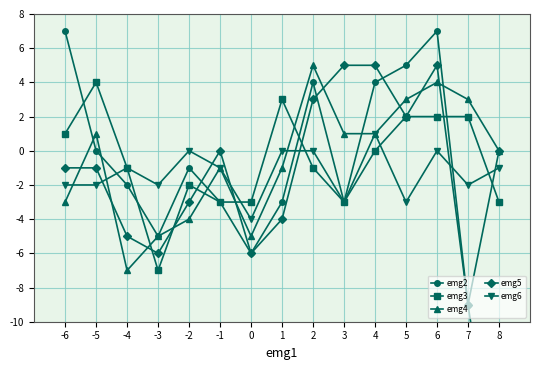

At which category does the chart reach its minimum across all series?

8